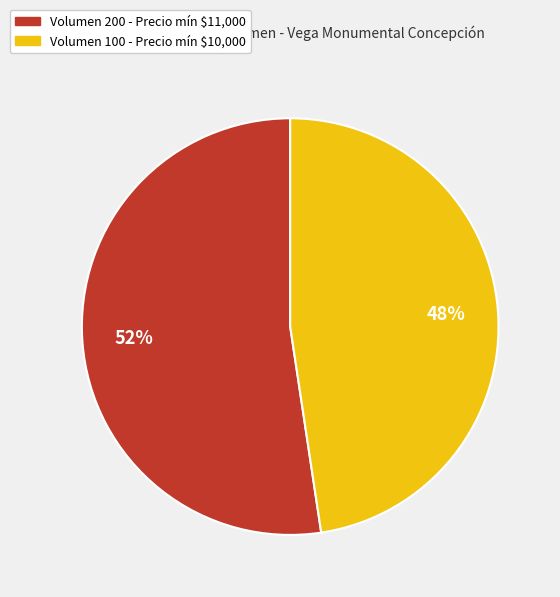

To the nearest percent, what is the average slice percentage?

50%